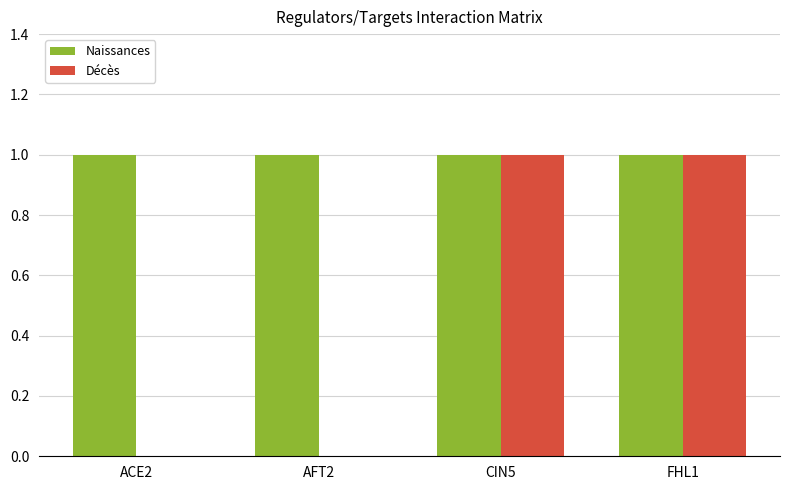

True or false: Décès has a value of 1 at FHL1.

True